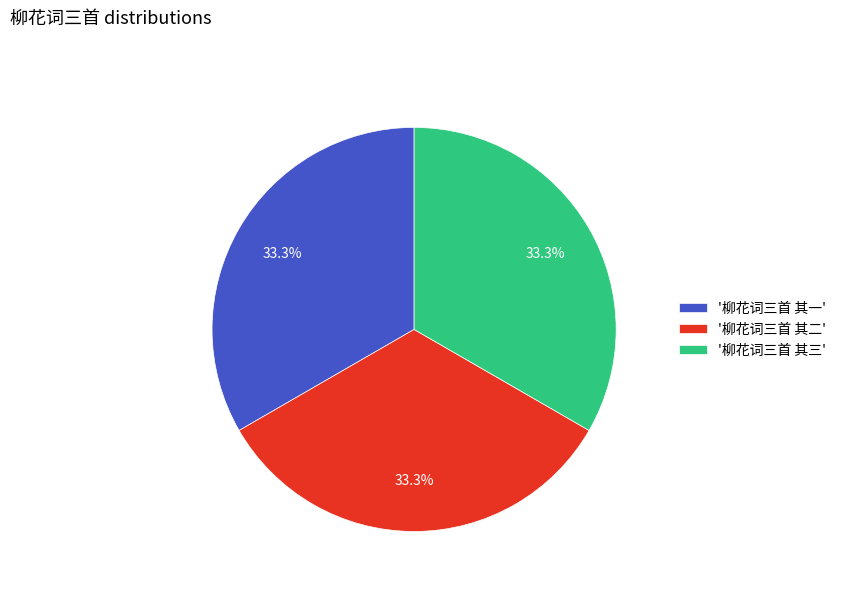

What percentage do '柳花词三首 其一' and '柳花词三首 其三' together represent?

66.7%